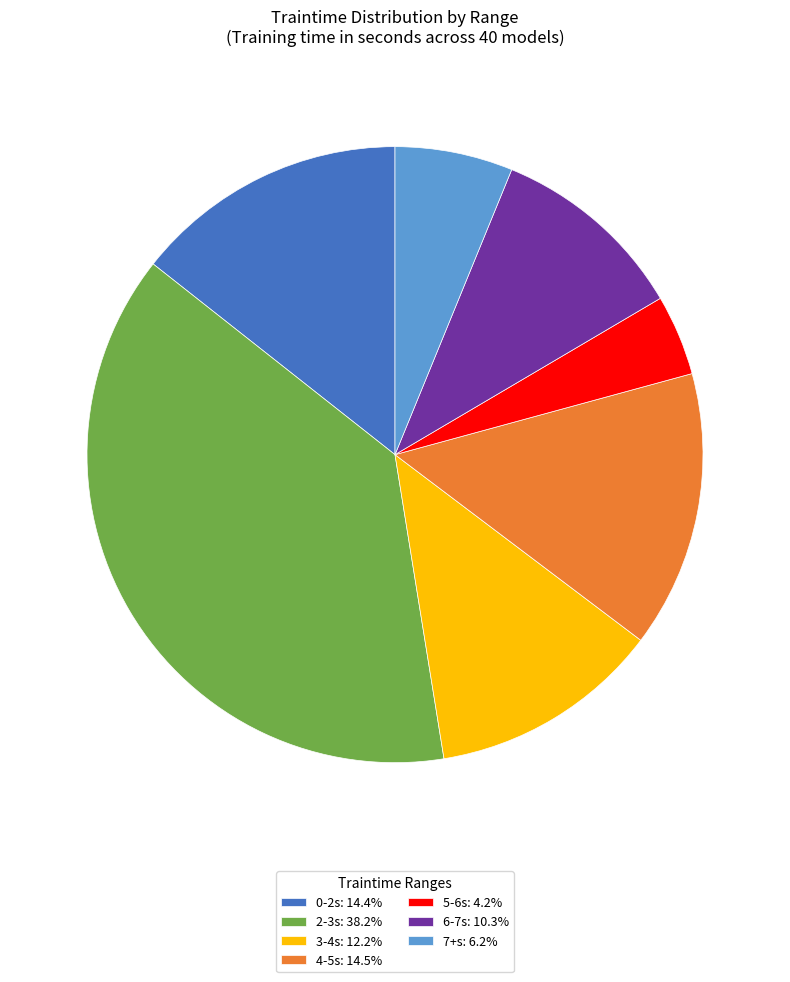

What is the ratio of the value at 3-4s: 12.2% to the value at 0-2s: 14.4%?

0.8